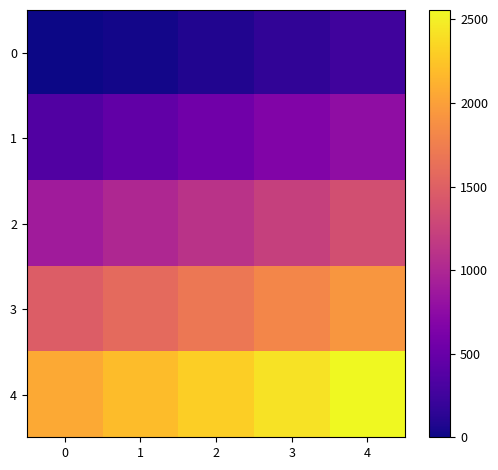

The value of 1 at 0 is 125. True or false?

False